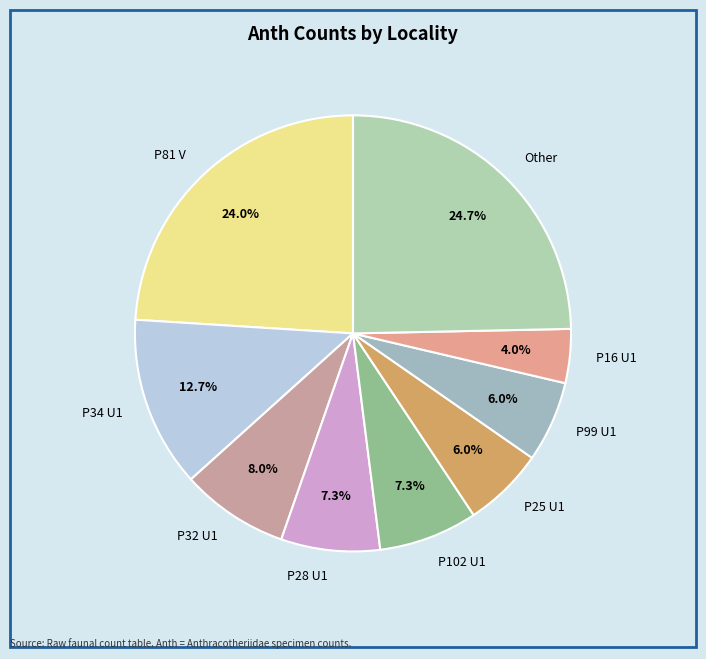

Is P102 U1 the majority of the pie?

No